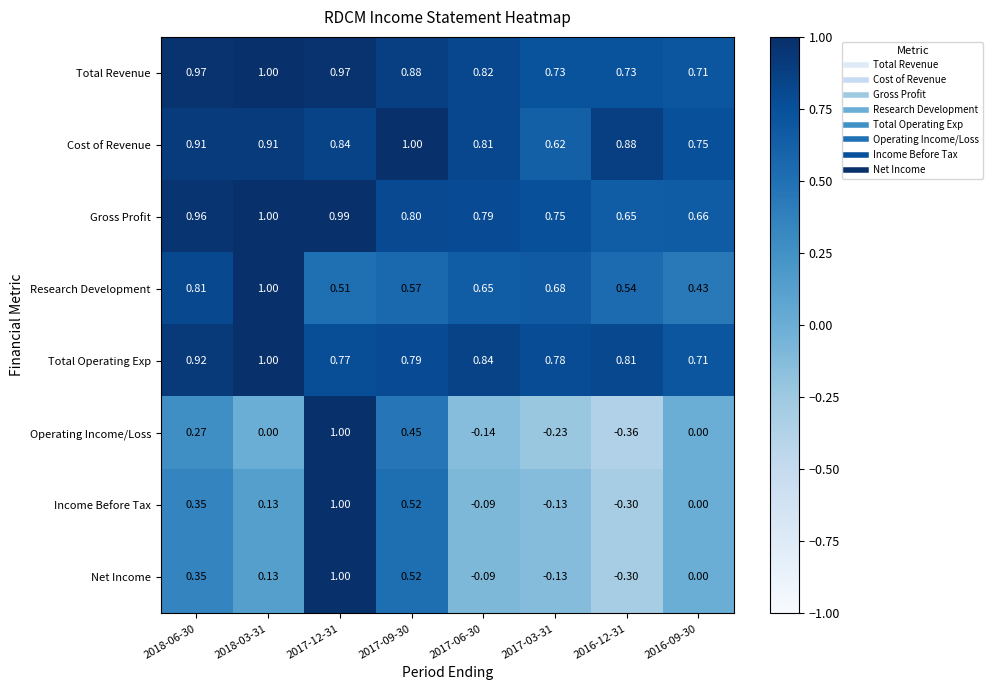

Which series has the widest spread of values?

Operating Income/Loss